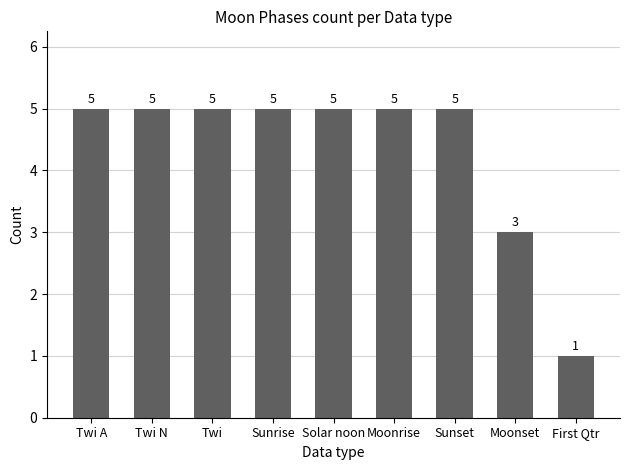

Which label corresponds to the smallest value in the chart?

First Qtr